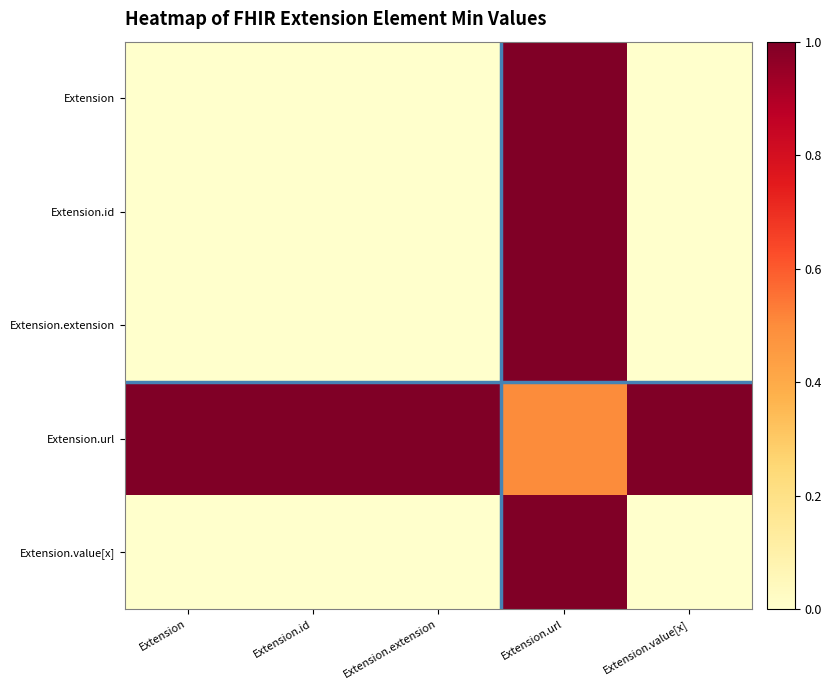

Rank the series at Extension.value[x] from highest to lowest value.

Extension.url, Extension, Extension.id, Extension.extension, Extension.value[x]